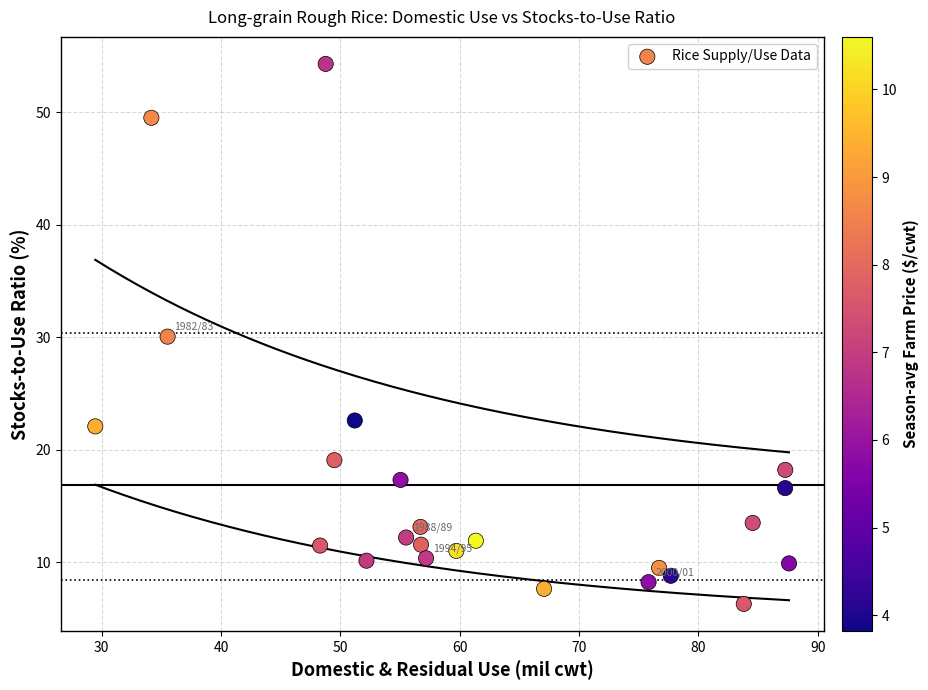

What is the range of X values (max minus min)?

58.1